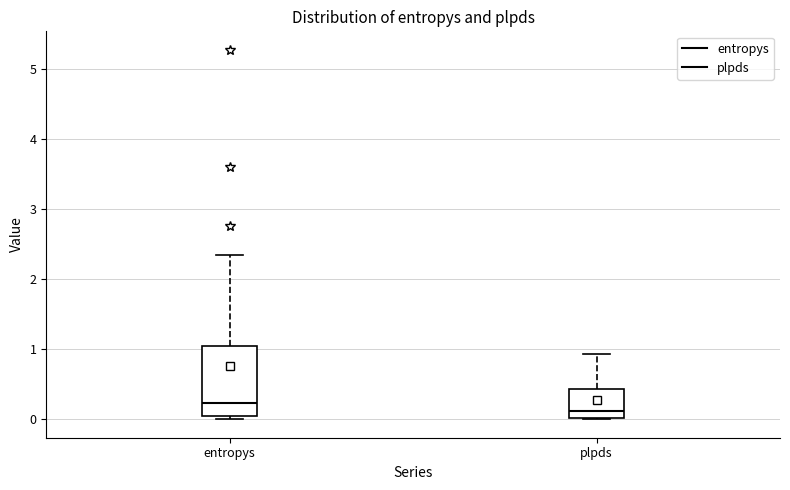

Comparing the boxes themselves (not the whiskers), which one is the tallest?

entropys